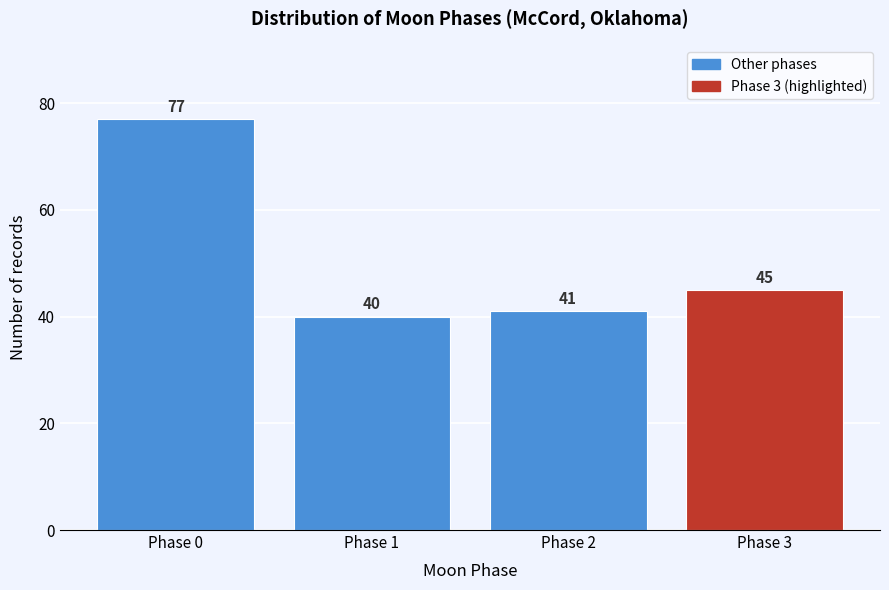

Reading left to right, extract all data points from this chart.

Phase 0=77	Phase 1=40	Phase 2=41	Phase 3=45